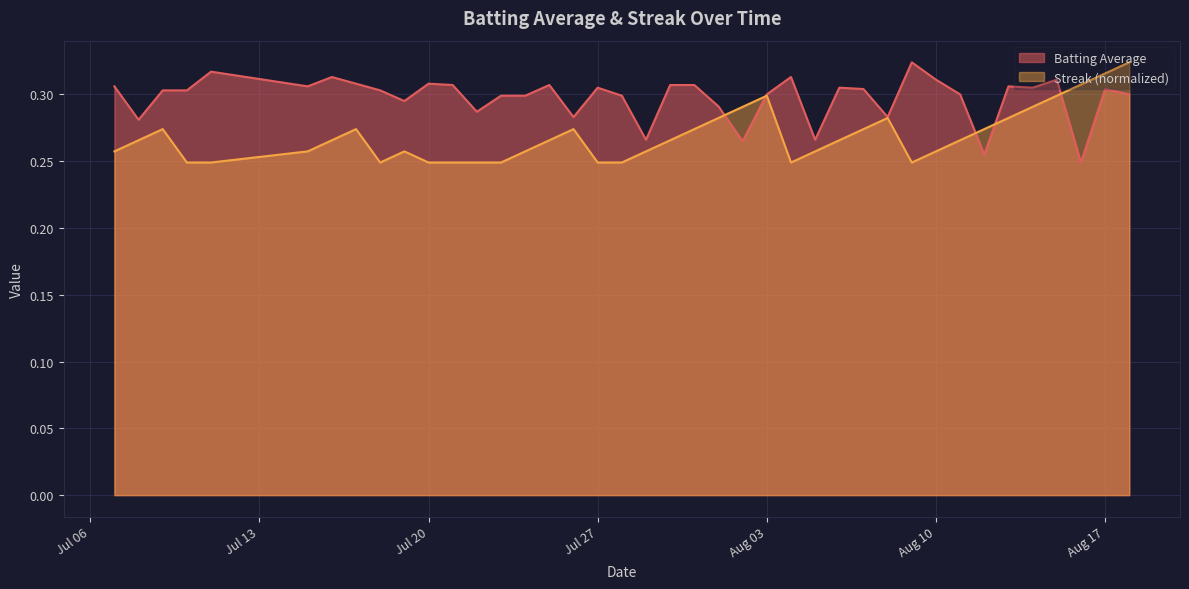

List the series in order of their overall mean, highest first.

Batting Average, Streak (normalized)